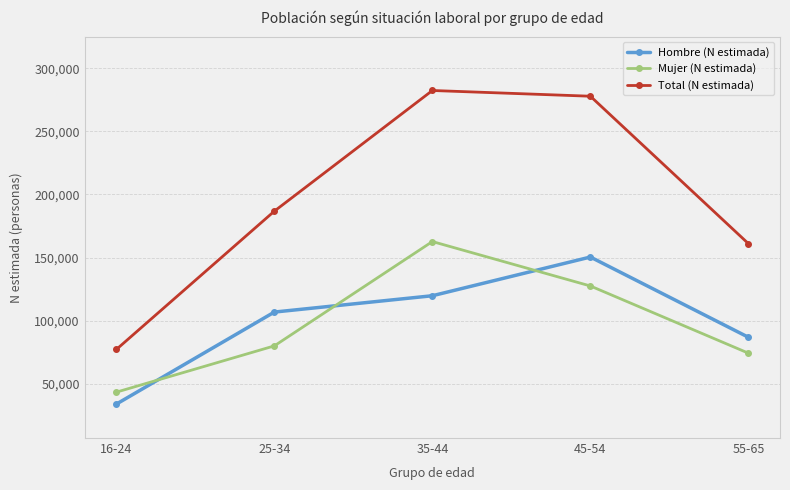

Is this an area chart (filled region under the line)?

No